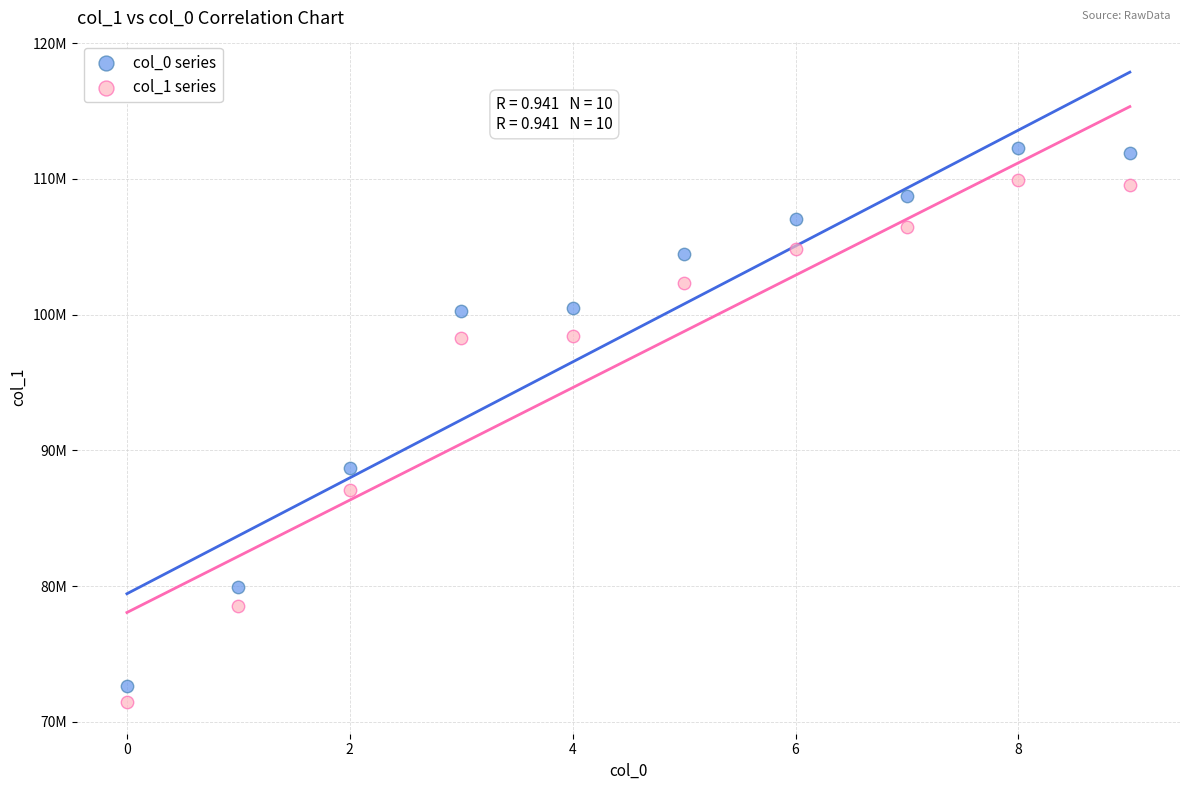

Which series has the widest spread of Y values?

col_0 series